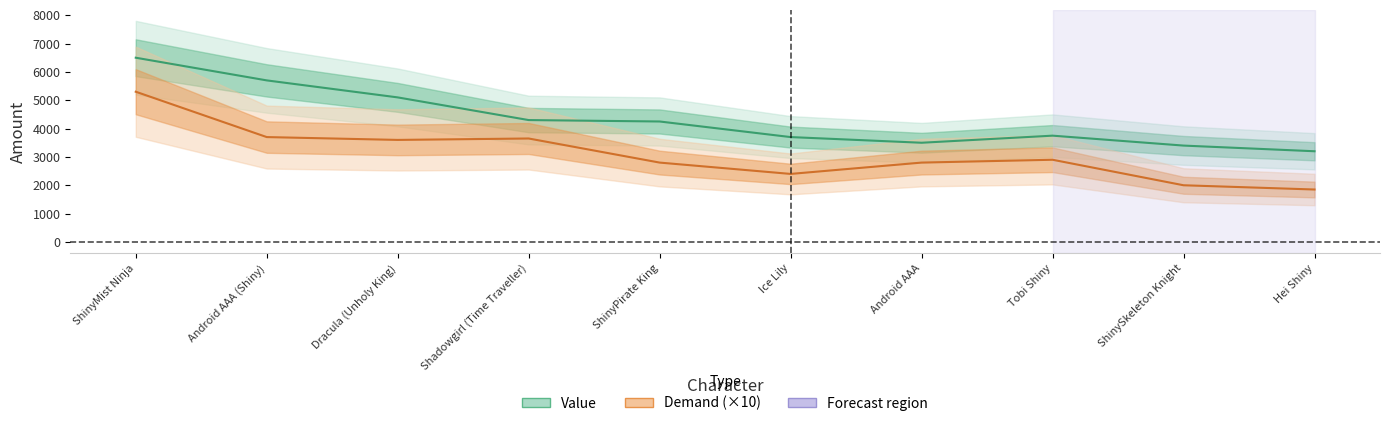

List the labels in order of Value value, smallest first.

Hei Shiny, ShinySkeleton Knight, Android AAA, Ice Lily, Tobi Shiny, ShinyPirate King, Shadowgirl (Time Traveller), Dracula (Unholy King), Android AAA (Shiny), ShinyMist Ninja